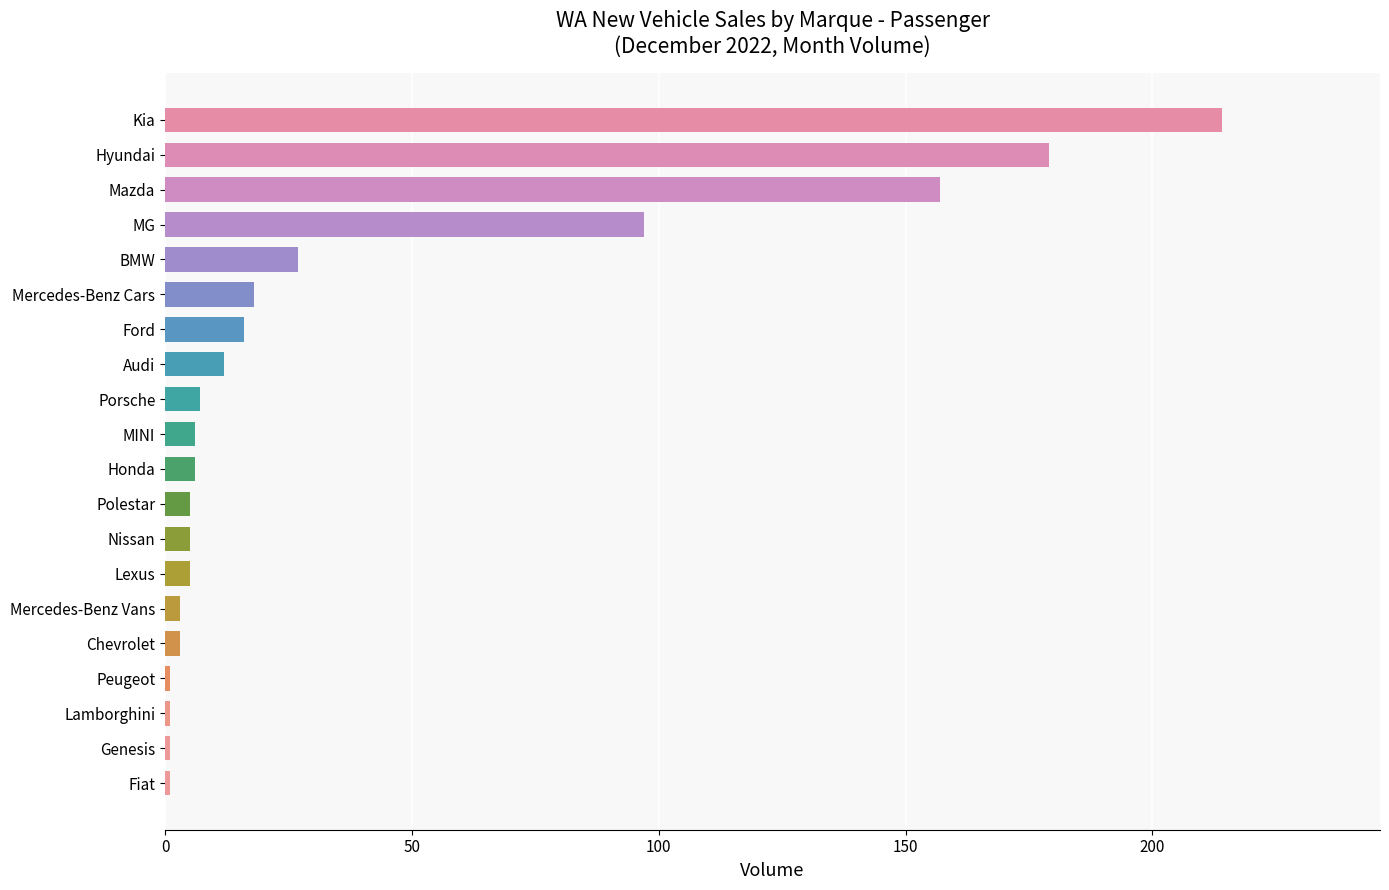

What is the change in value from Nissan to MG?

+92